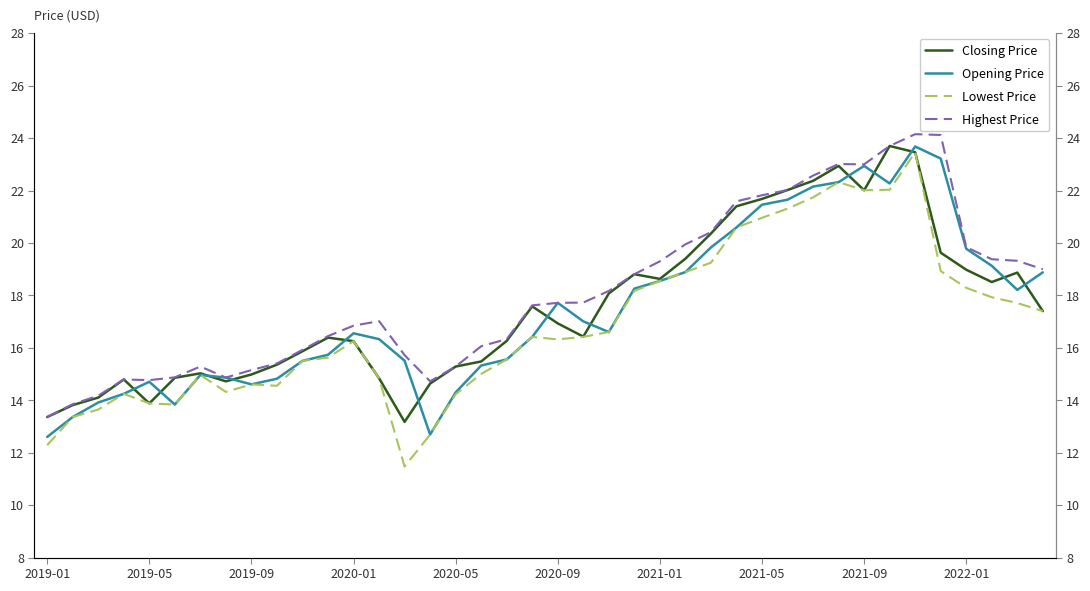

Which category has the lowest value in the Highest Price series?

2019-01